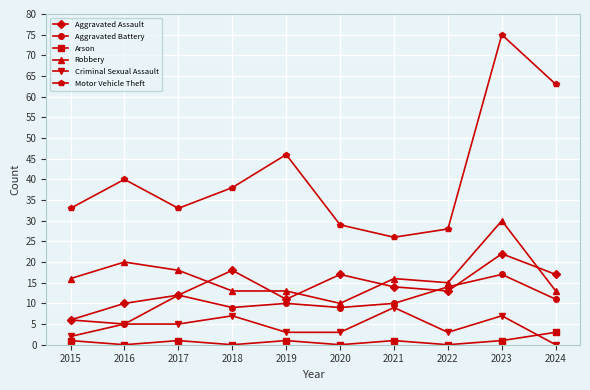

What is the spread (max minus min) of values at 2020?

29